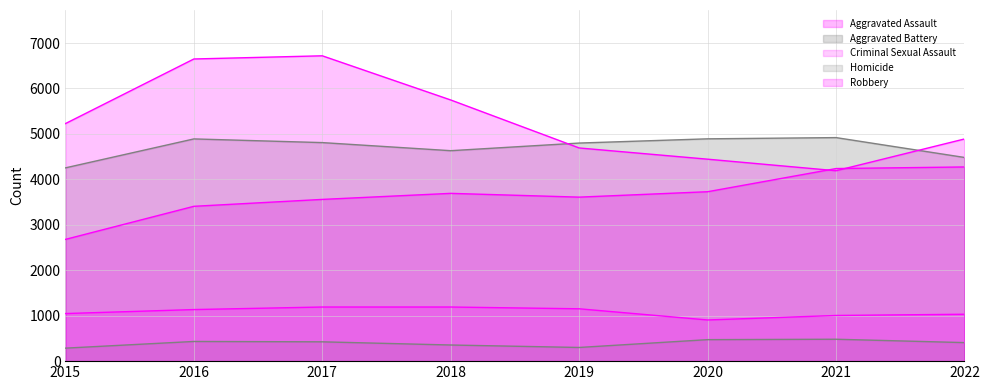

At how many categories does at least one series exceed 4992?

4